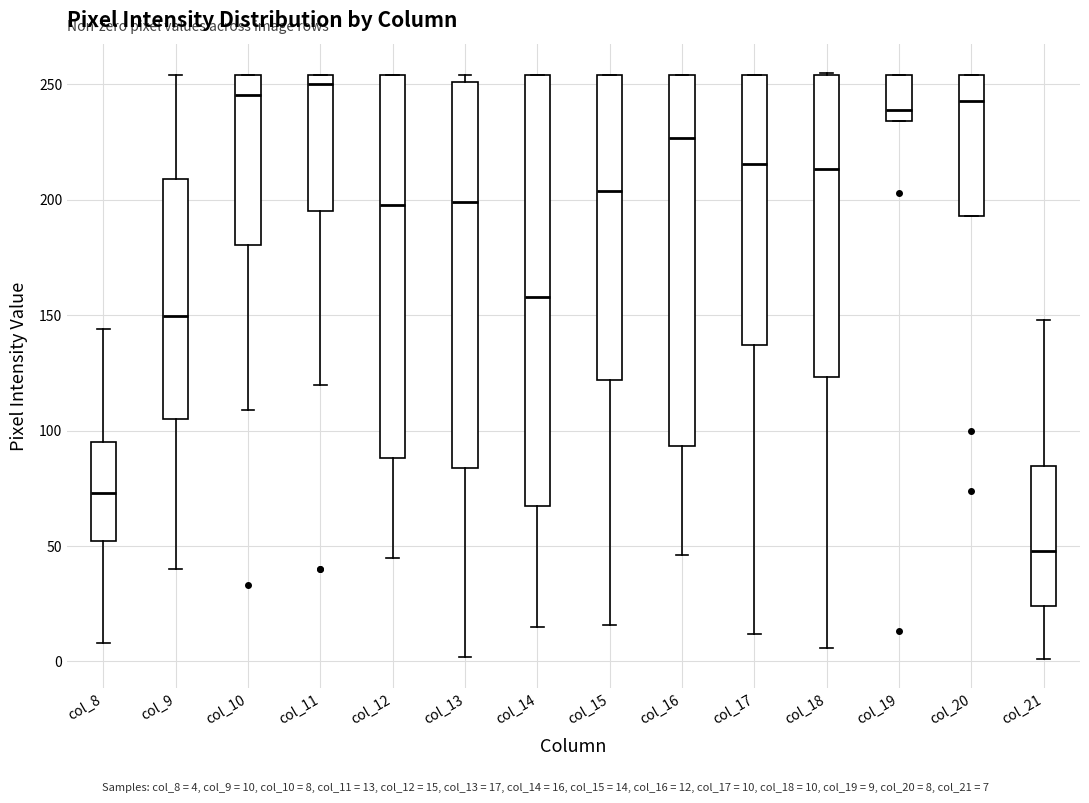

Reading left to right, transcribe this box plot: for each box, give where its median line is, the range the box spans, and where its two whiskers end, as read against the y-axis. The values are not printed on the chart, so give them approximately, as read against the axis.

col_8: median 75, box 50 to 95, whiskers 10 to 145
col_9: median 150, box 105 to 210, whiskers 40 to 255
col_10: median 245, box 180 to 255, whiskers 110 to 255
col_11: median 250, box 195 to 255, whiskers 120 to 255
col_12: median 200, box 90 to 255, whiskers 45 to 255
col_13: median 200, box 85 to 250, whiskers 0 to 255
col_14: median 160, box 70 to 255, whiskers 15 to 255
col_15: median 205, box 120 to 255, whiskers 15 to 255
col_16: median 225, box 95 to 255, whiskers 45 to 255
col_17: median 215, box 135 to 255, whiskers 10 to 255
col_18: median 215, box 125 to 255, whiskers 5 to 255
col_19: median 240, box 235 to 255, whiskers 235 to 255
col_20: median 245, box 195 to 255, whiskers 195 to 255
col_21: median 50, box 25 to 85, whiskers 0 to 150